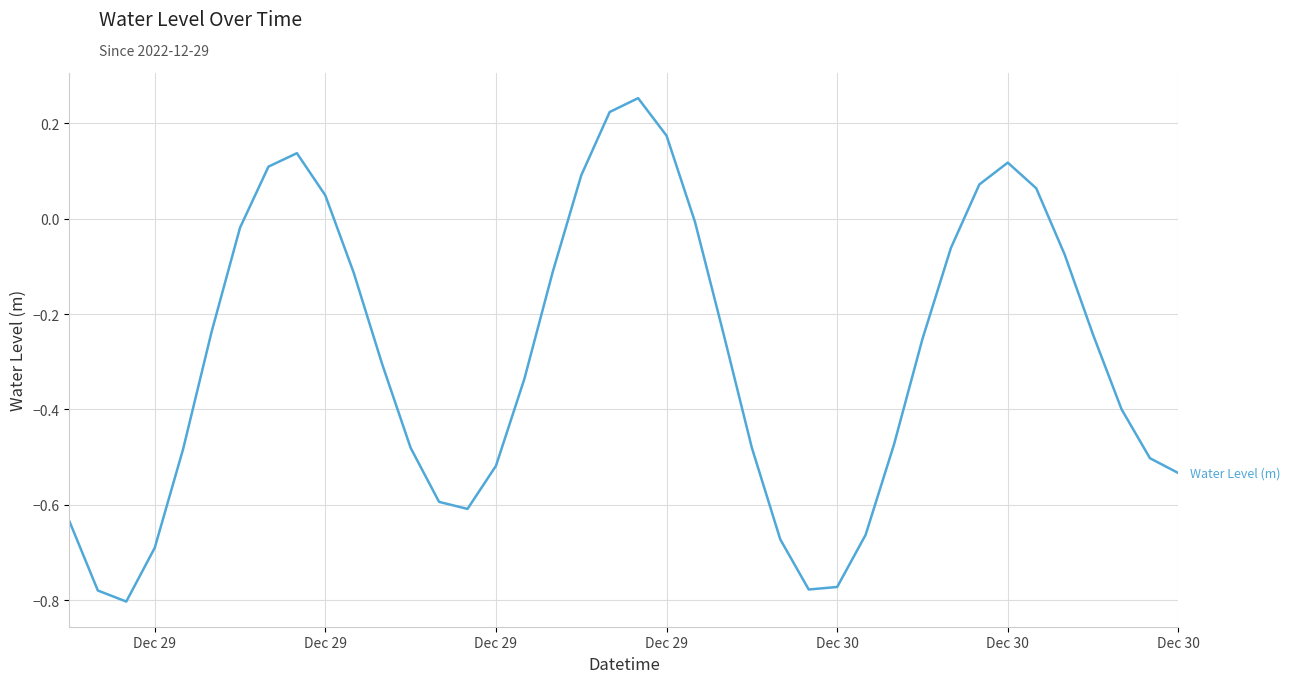

What is the difference between the maximum and minimum values?

1.1